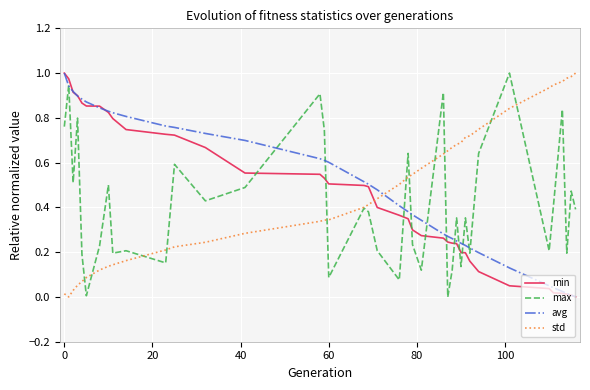

Which series ends up on top after the final intersection of std and min?

std